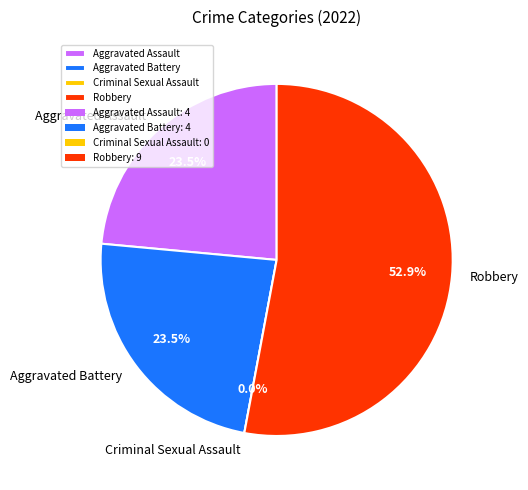

Rank the categories by value from highest to lowest.

Robbery, Aggravated Assault, Aggravated Battery, Criminal Sexual Assault